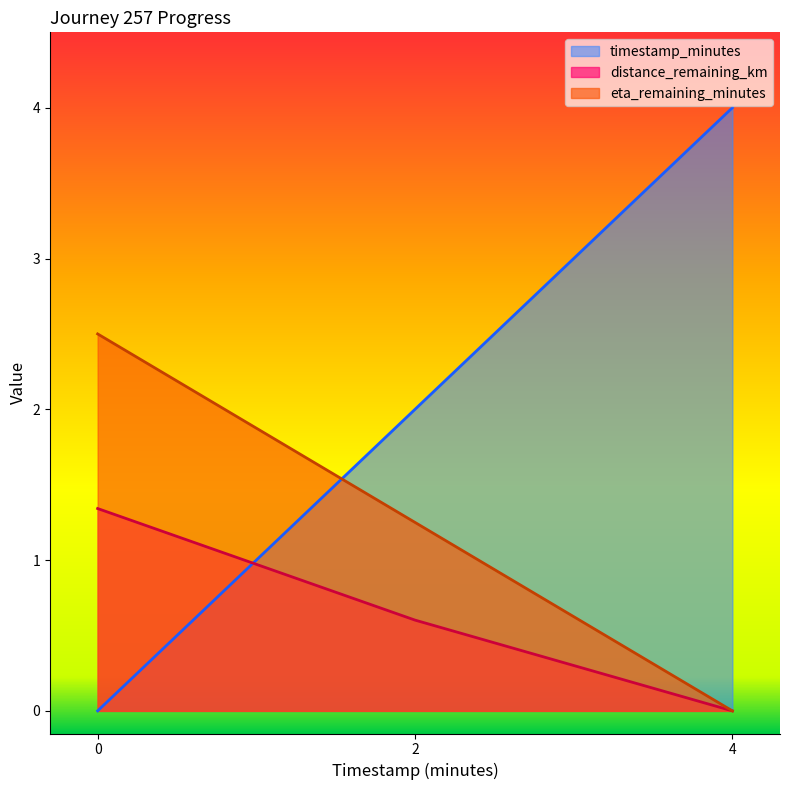

How many data points in eta_remaining_minutes are above 1?

2